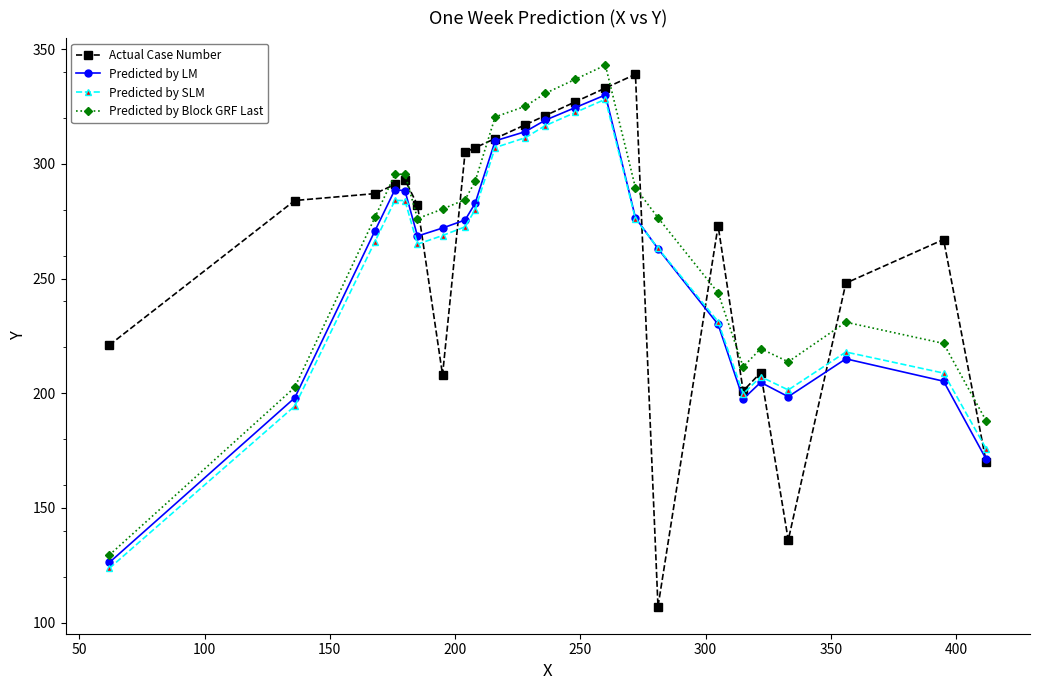

What is the value of the Predicted by SLM point at the 2nd from the left?

194.4